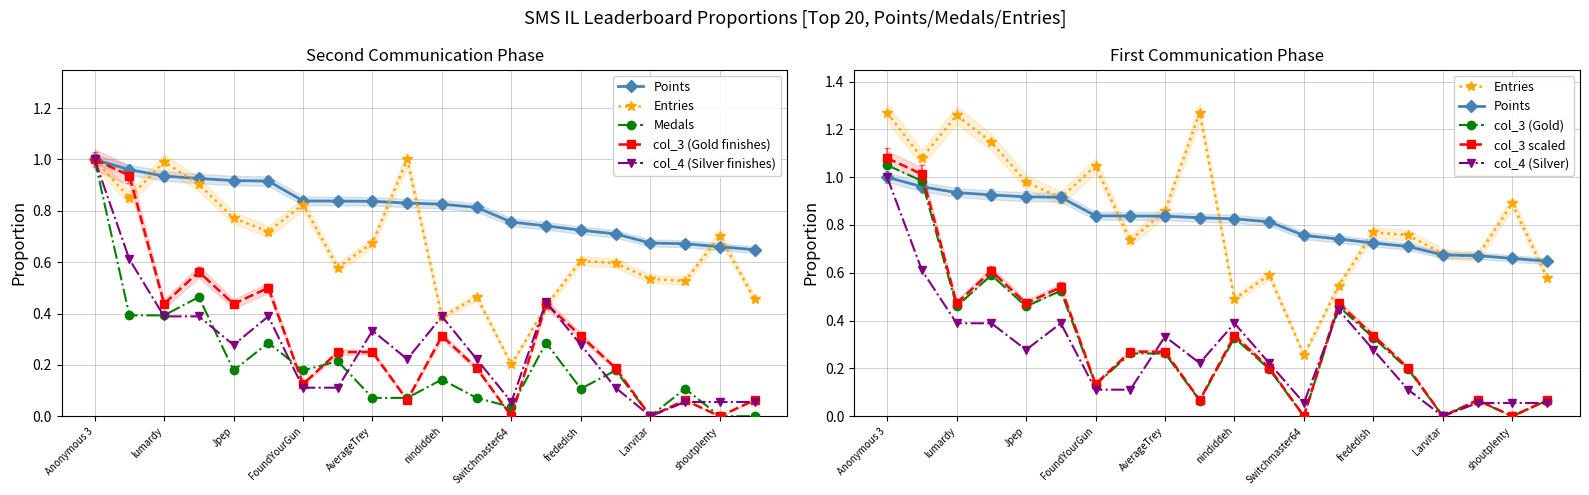

Reading left to right, extract all data points from this chart.

Points: 1.0	1.0	0.9	0.9	0.9	0.9	0.8	0.8	0.8	0.8	0.8	0.8	0.8	0.7	0.7	0.7	0.7	0.7	0.7	0.6
Medals: 1.0	0.4	0.4	0.5	0.2	0.3	0.2	0.2	0.1	0.1	0.1	0.1	0.0	0.3	0.1	0.2	0.0	0.1	0.0	0.0
Entries: 1.0	0.9	1.0	0.9	0.8	0.7	0.8	0.6	0.7	1.0	0.4	0.5	0.2	0.4	0.6	0.6	0.5	0.5	0.7	0.5
col_3: 1.0	0.9	0.4	0.6	0.4	0.5	0.1	0.2	0.2	0.1	0.3	0.2	0.0	0.4	0.3	0.2	0.0	0.1	0.0	0.1
col_4: 1.0	0.6	0.4	0.4	0.3	0.4	0.1	0.1	0.3	0.2	0.4	0.2	0.1	0.4	0.3	0.1	0.0	0.1	0.1	0.1